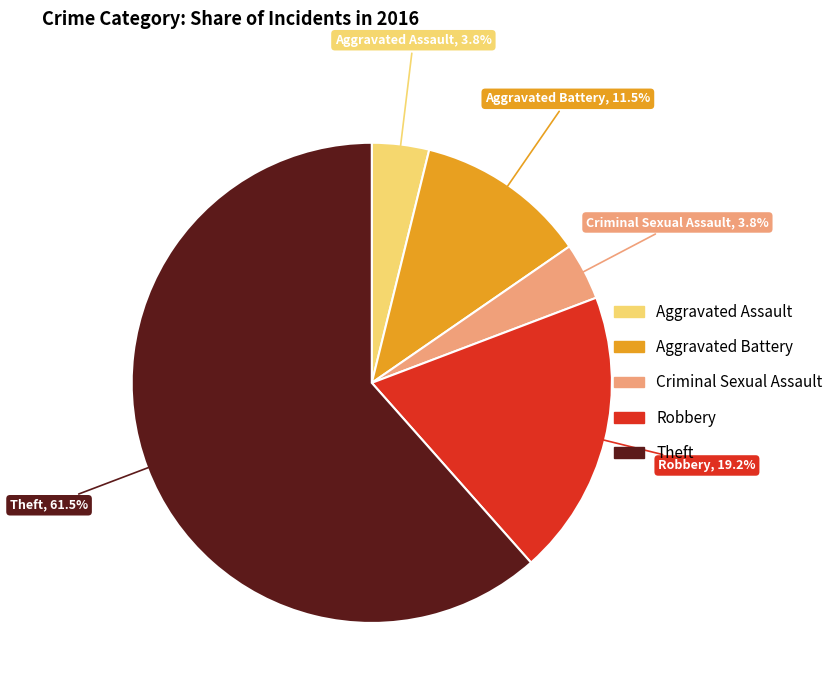

Do Robbery and Aggravated Battery together represent more than half of the pie?

No